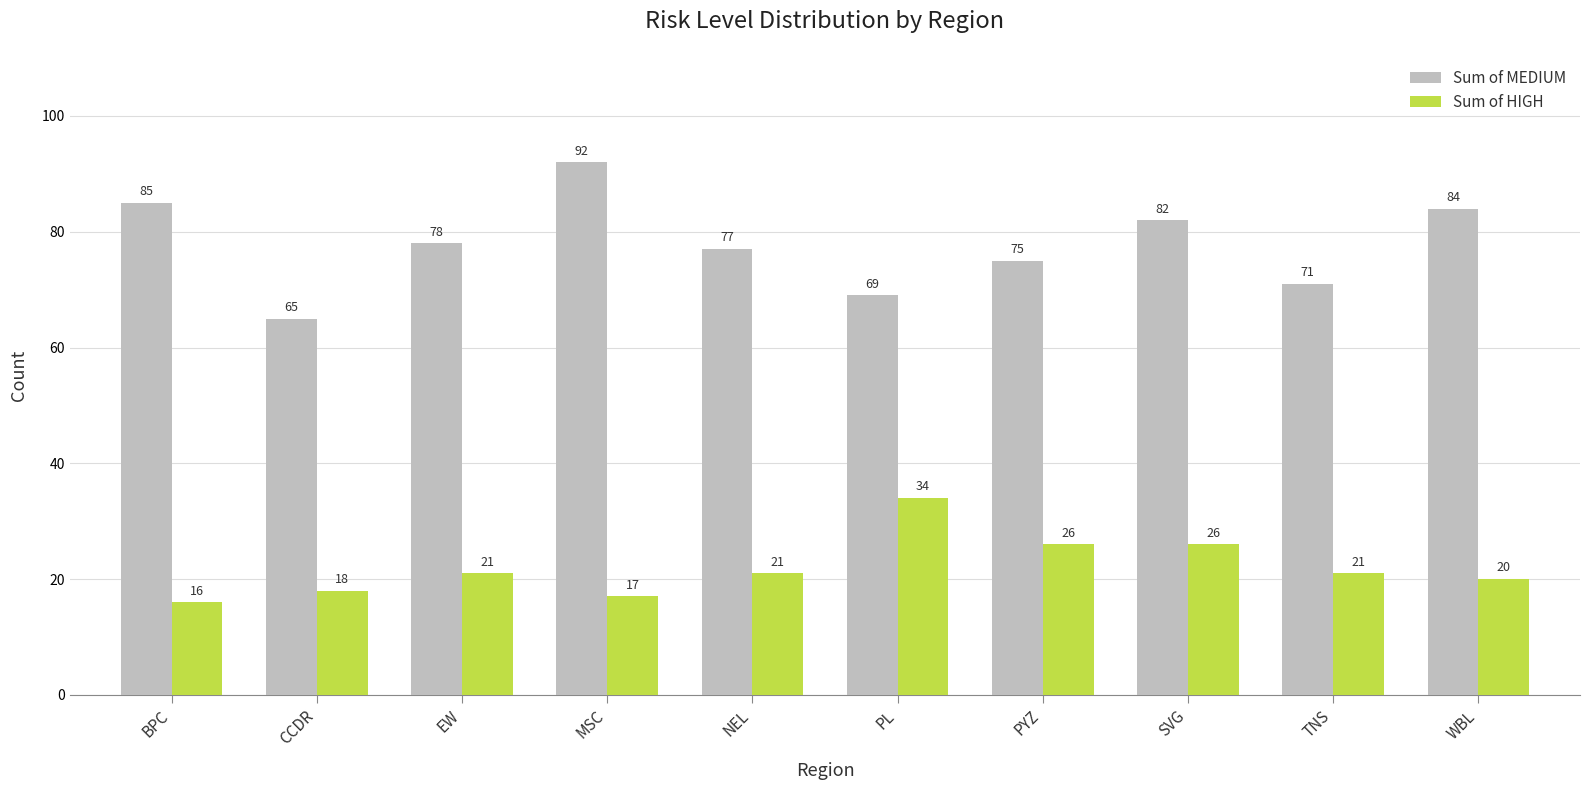

What is the difference between the maximum and minimum values in the Sum of MEDIUM series?

27